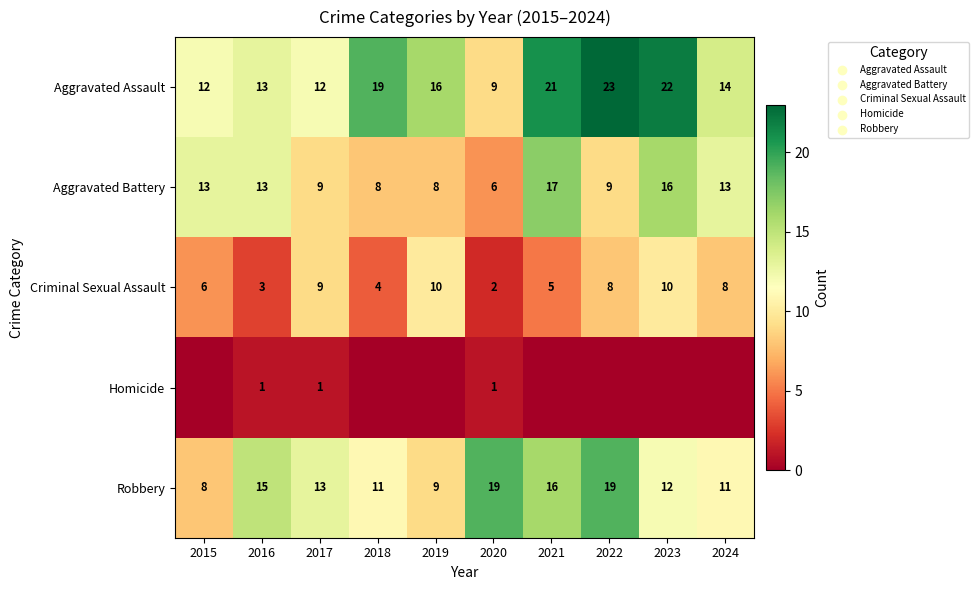

What is the maximum value for Aggravated Assault?

23